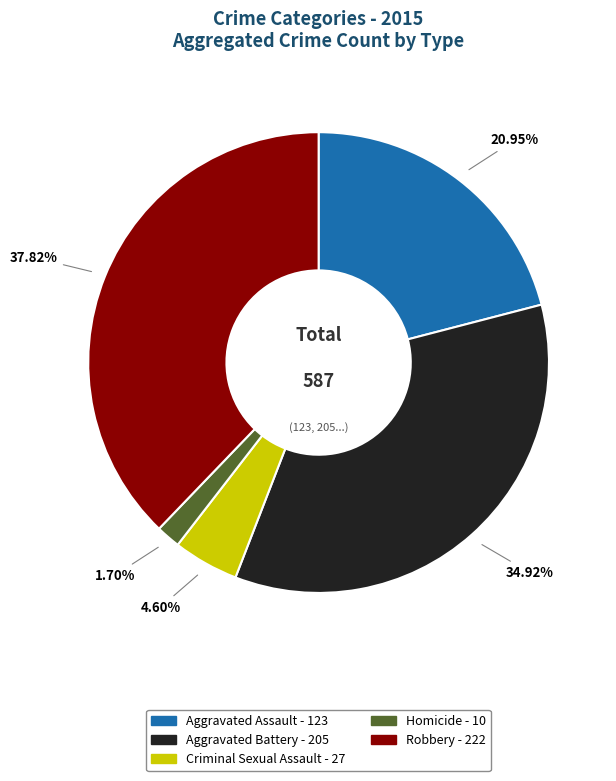

Rank the categories by value from highest to lowest.

Robbery, Aggravated Battery, Aggravated Assault, Criminal Sexual Assault, Homicide